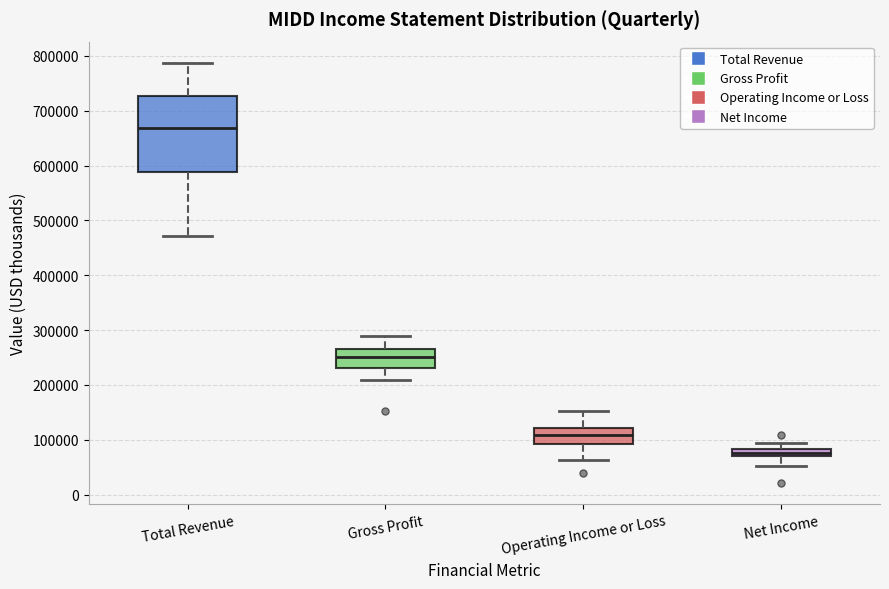

Comparing the boxes themselves (not the whiskers), which one is the tallest?

Total Revenue